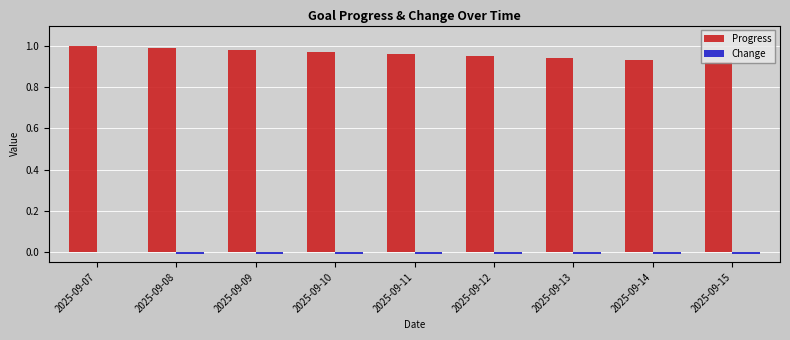

Which series has the largest total across all categories?

Progress